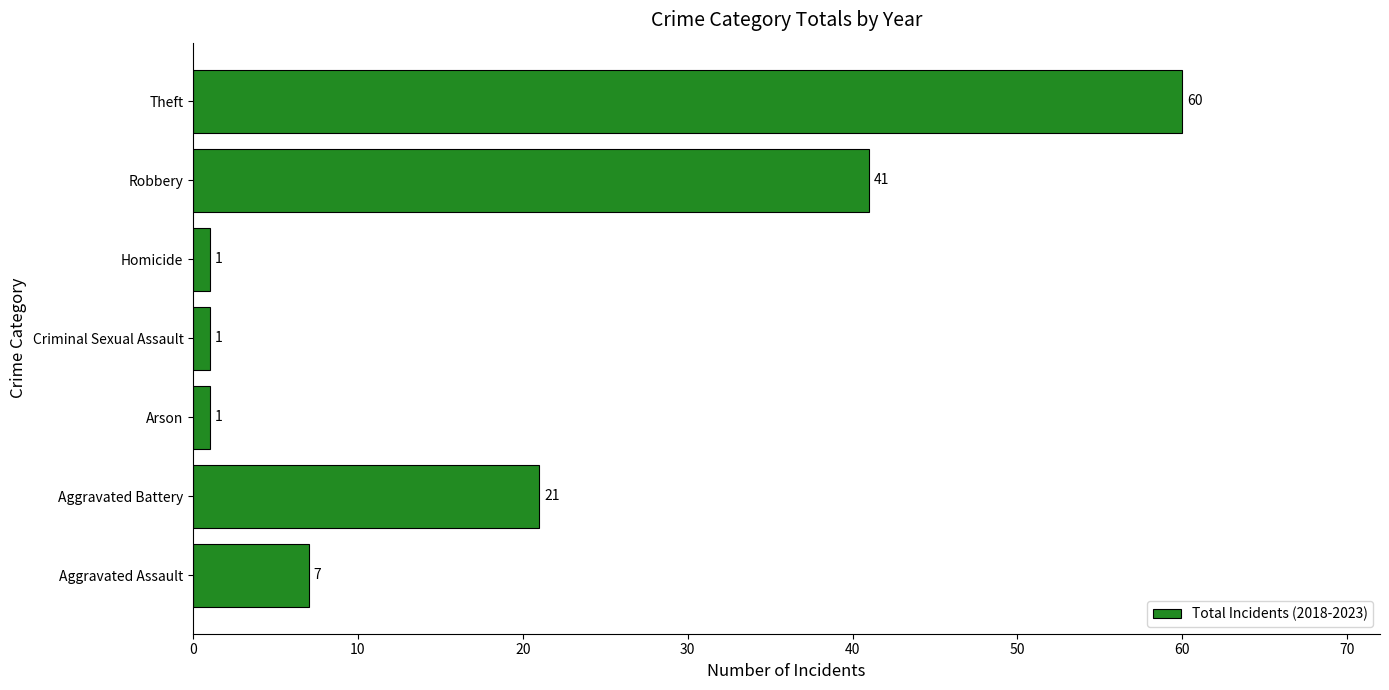

How many series are shown in this chart?

1